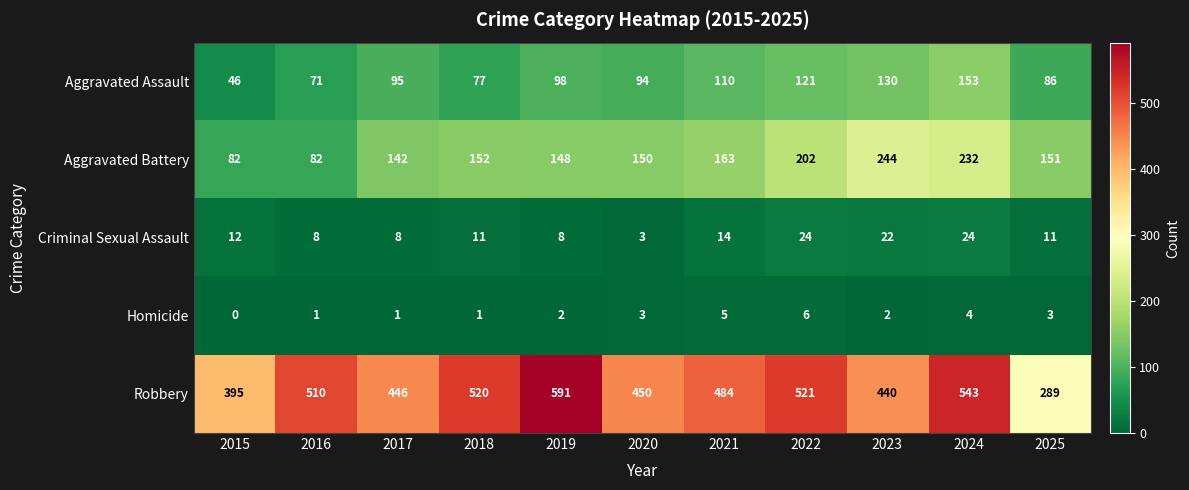

What is the sum of all Robbery values?

5189